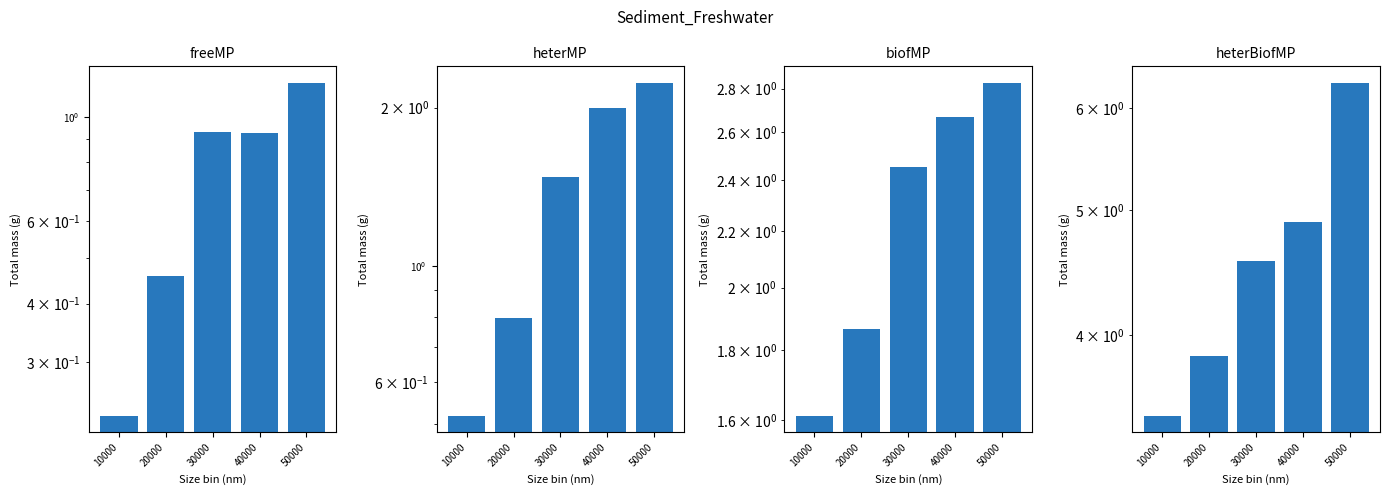

How many data points in biofMP are less than 2?

2